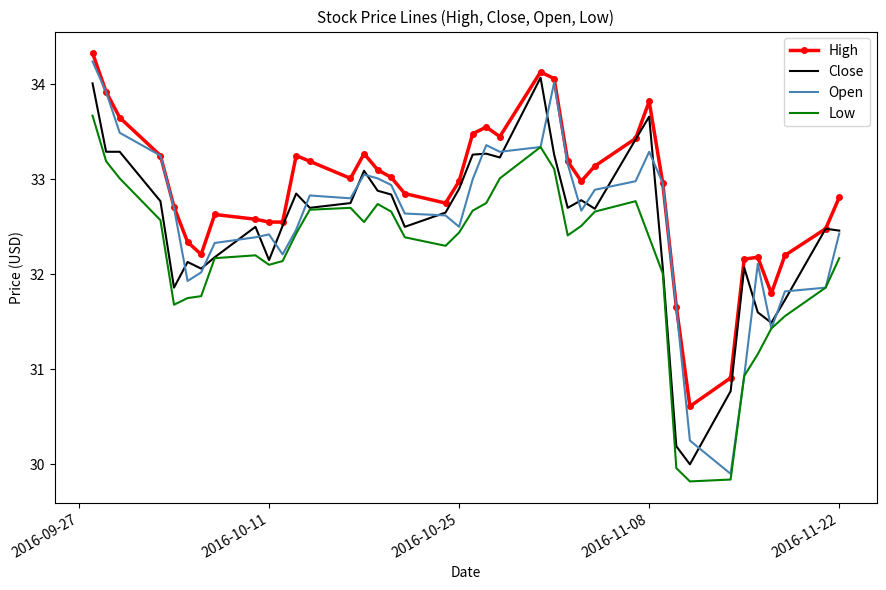

Which series has the largest total across all categories?

High